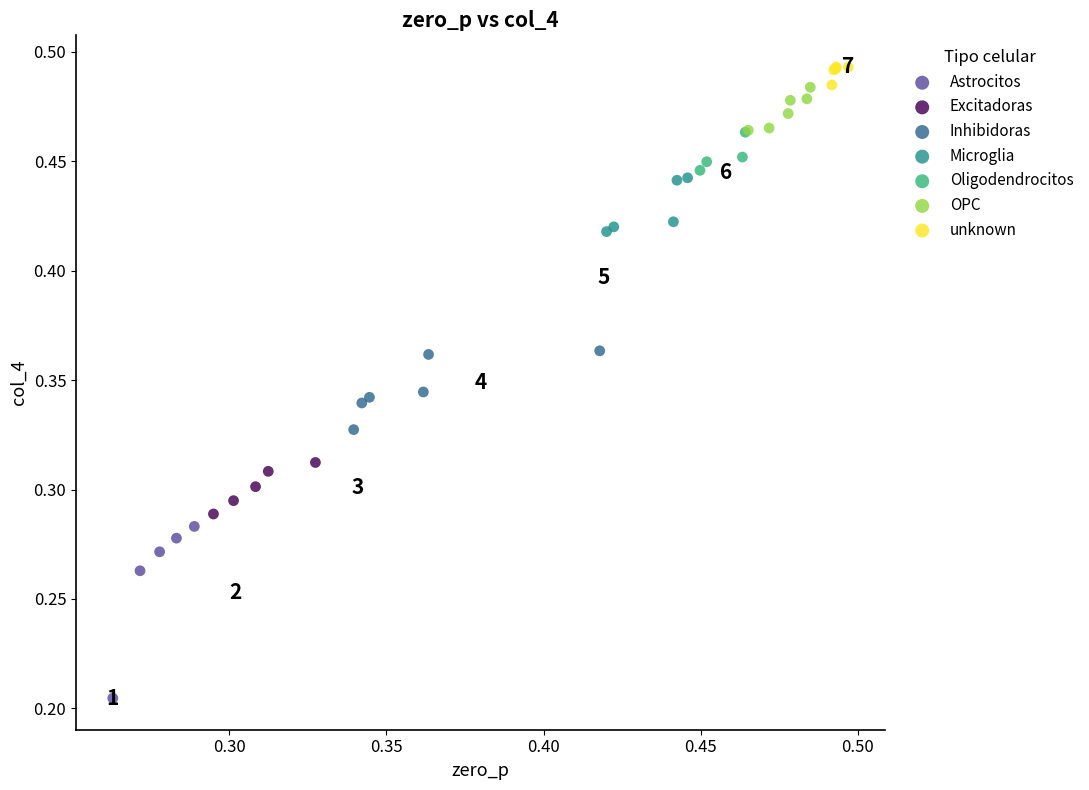

Which series reaches the maximum Y coordinate?

unknown